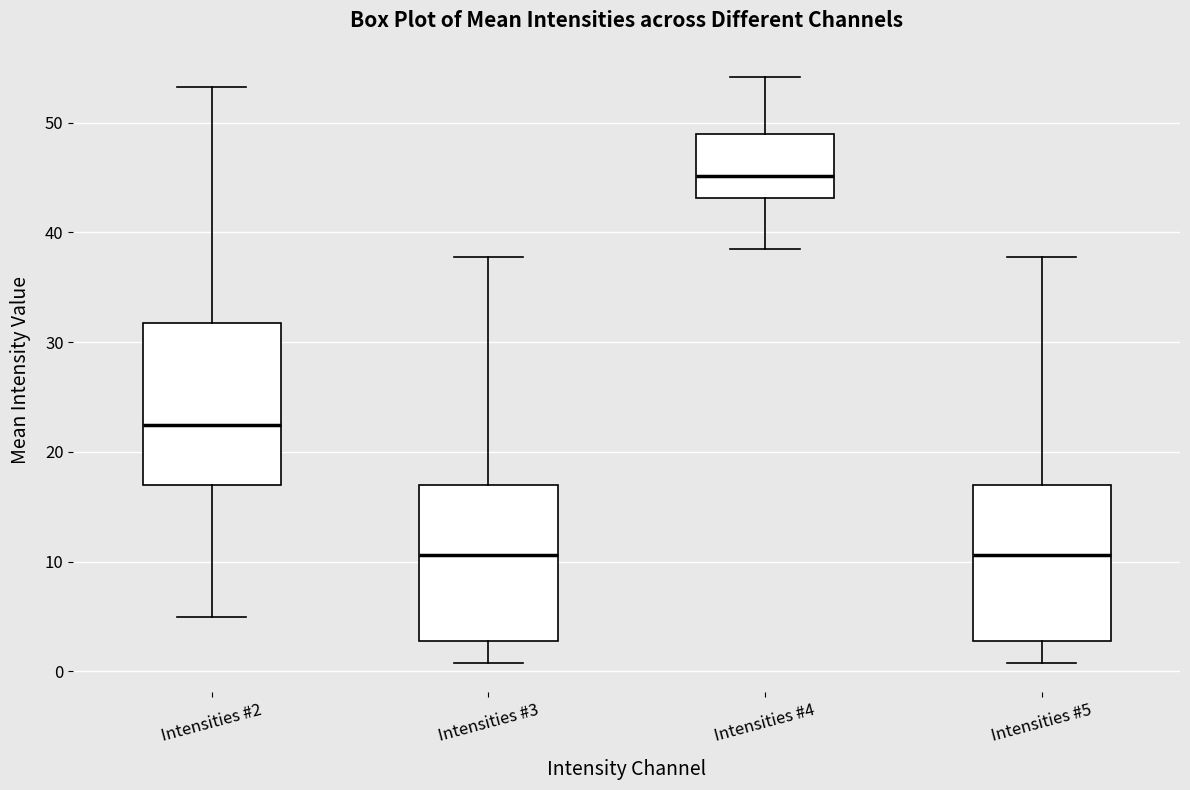

Reading left to right, read every box against the y-axis: the position of its median line, the range the box covers, and the ends of its whiskers. The values are not printed on the chart, so give them approximately, as read against the axis.

Intensities #2: median 22, box 17 to 32, whiskers 5 to 53
Intensities #3: median 11, box 3 to 17, whiskers 1 to 38
Intensities #4: median 45, box 43 to 49, whiskers 39 to 54
Intensities #5: median 11, box 3 to 17, whiskers 1 to 38